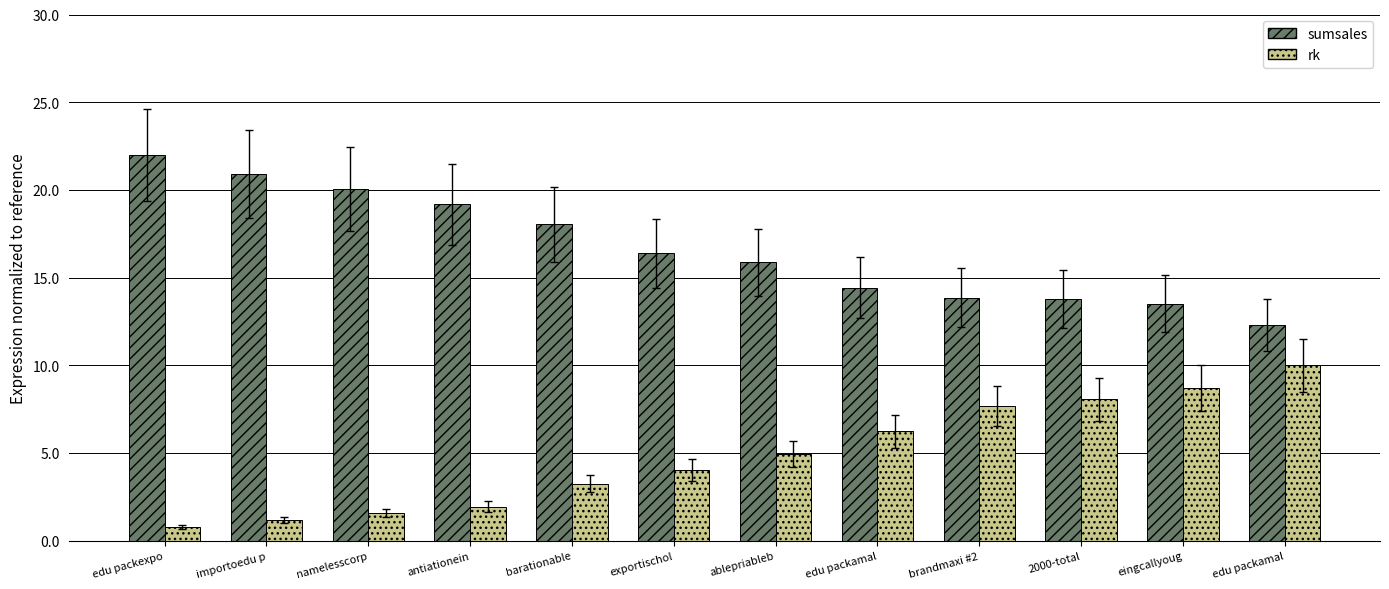

What is the minimum value for rk?

0.8